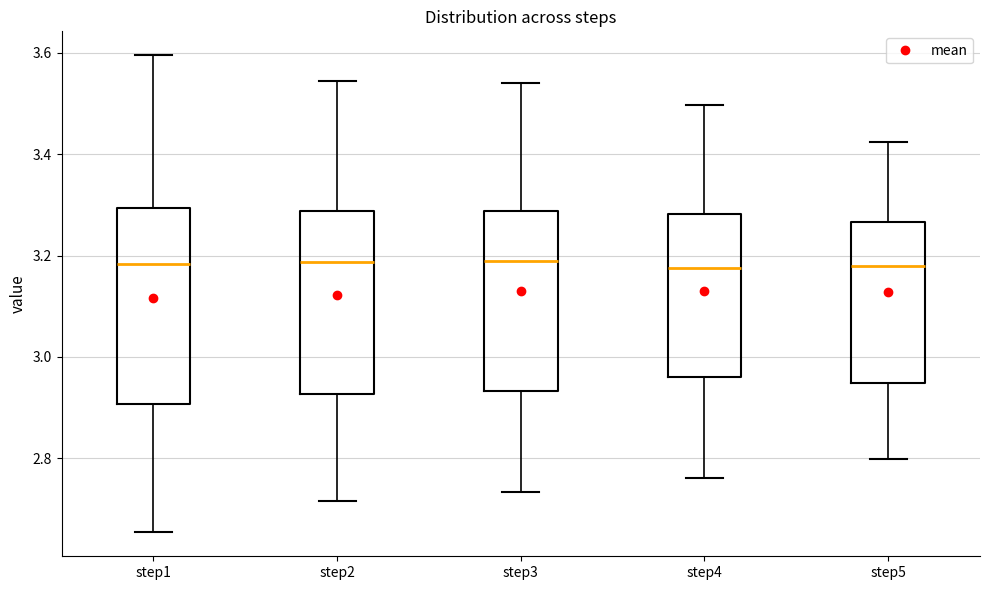

Reading left to right, transcribe this box plot: for each box, give where its median line is, the range the box spans, and where its two whiskers end, as read against the y-axis. The values are not printed on the chart, so give them approximately, as read against the axis.

step1: median 3.18, box 2.90 to 3.30, whiskers 2.66 to 3.60
step2: median 3.18, box 2.92 to 3.28, whiskers 2.72 to 3.54
step3: median 3.18, box 2.94 to 3.28, whiskers 2.74 to 3.54
step4: median 3.18, box 2.96 to 3.28, whiskers 2.76 to 3.50
step5: median 3.18, box 2.94 to 3.26, whiskers 2.80 to 3.42